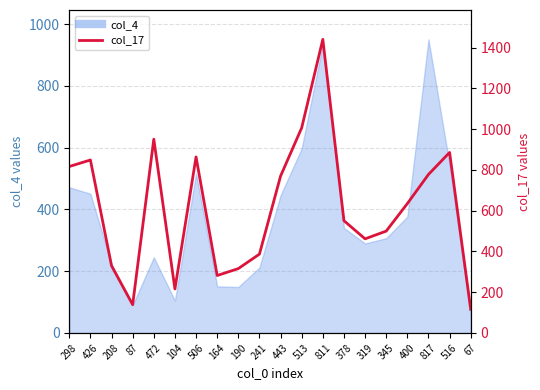

What is the change in value from 472 to 443?

-181